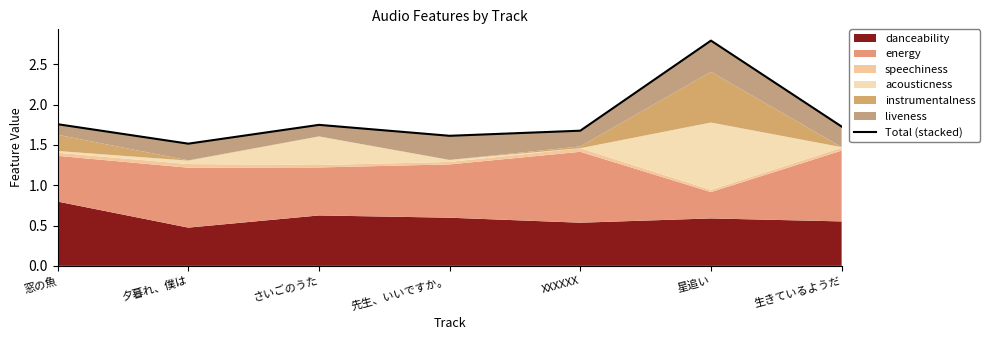

How many lines are shown in the chart?

1